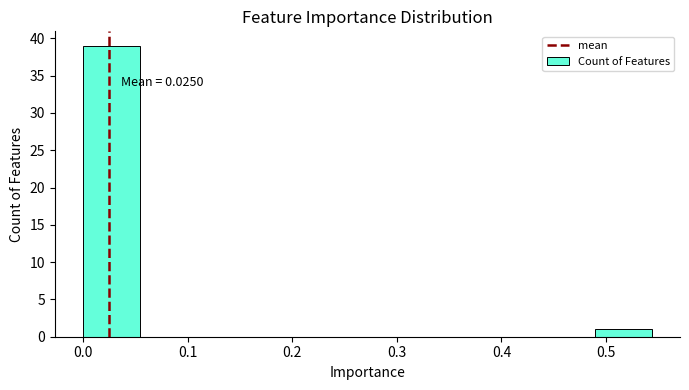

Over which range of the x-axis is the bar tallest?

0.00 to 0.05